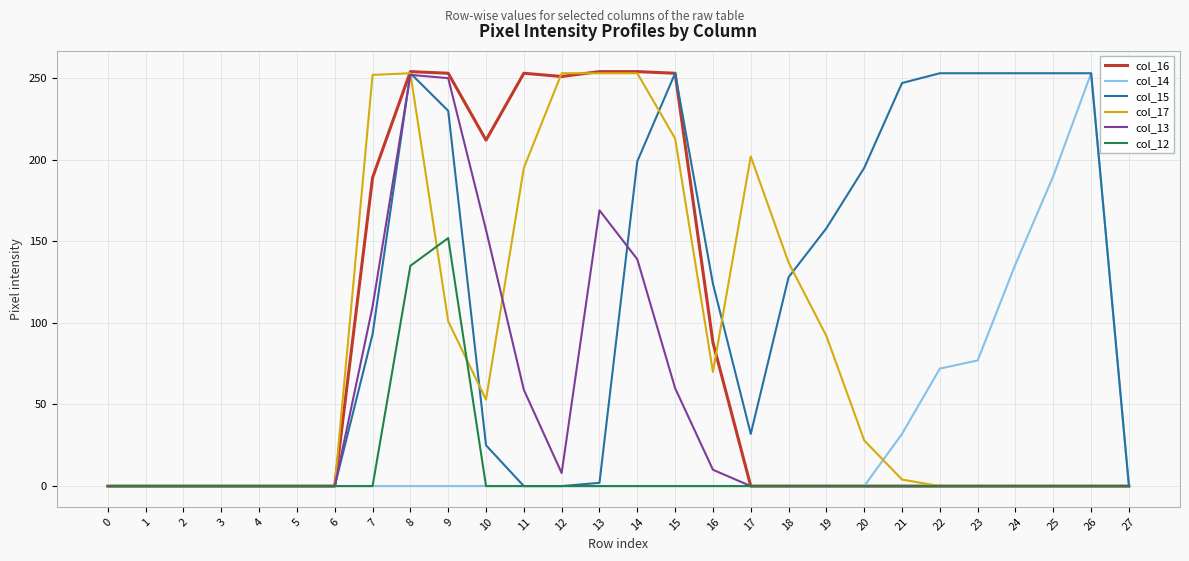

Is this an area chart (filled region under the line)?

No